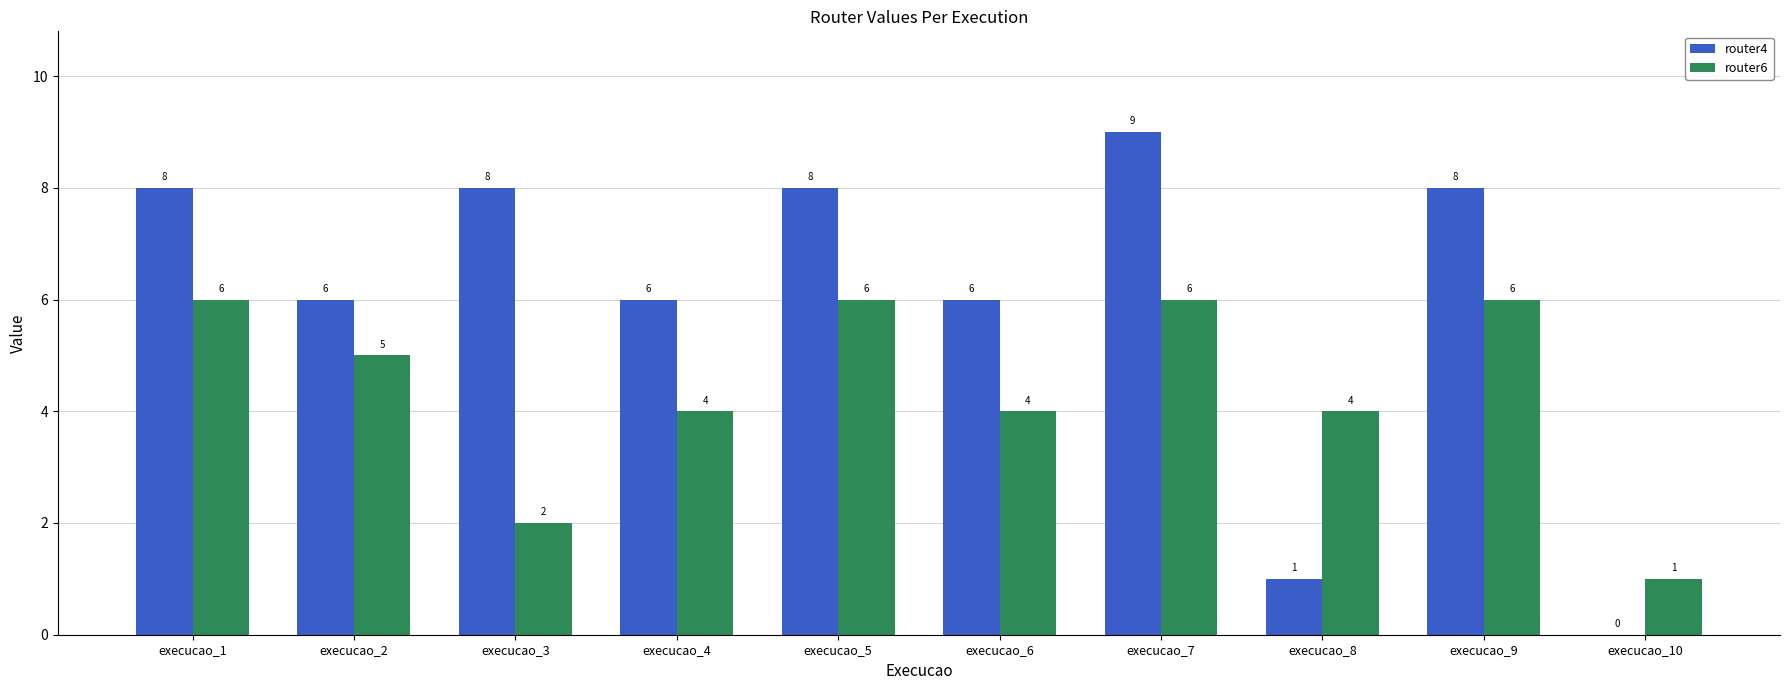

What are all the series names shown in the legend?

router4, router6